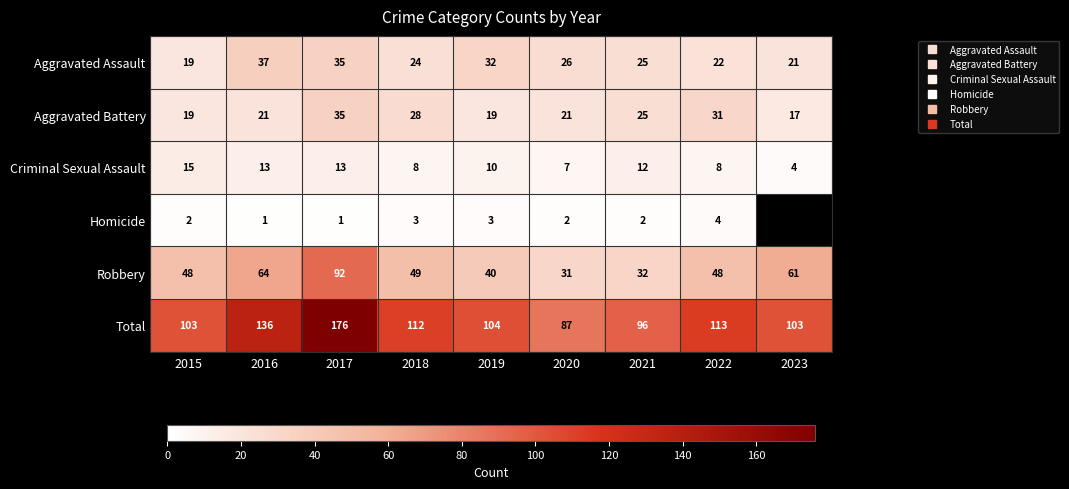

How many data points does each series have?

9